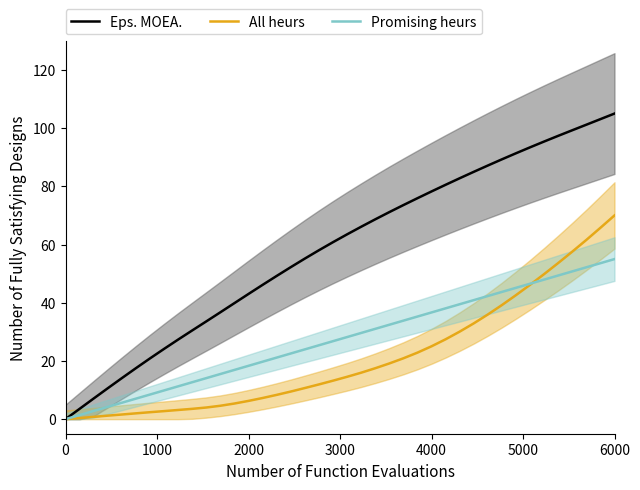

What is the highest value of the All heurs series?

70.0